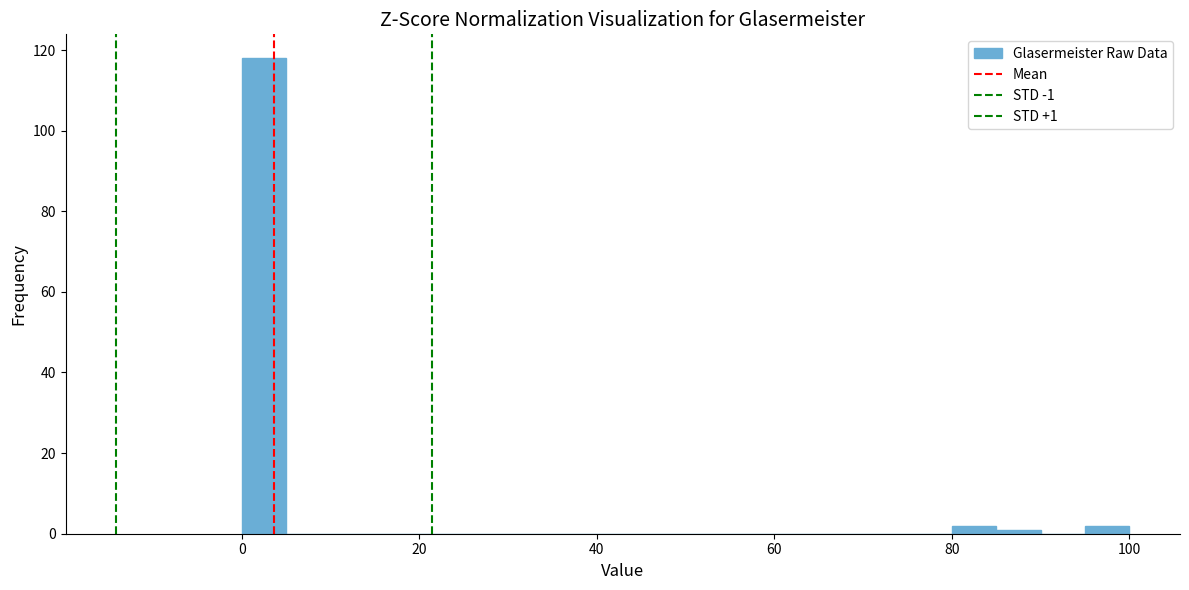

Around what value on the x-axis is the tallest bar? Give the approximate position of its centre, as read against the axis.

2